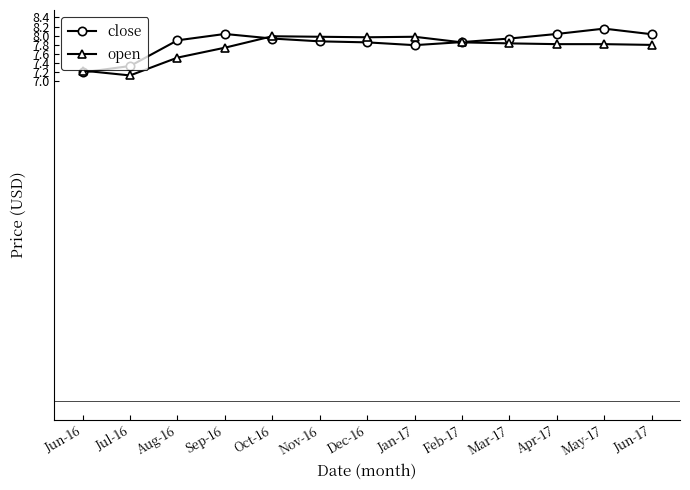

At Jun-17, list the series in order from largest to smallest.

close, open